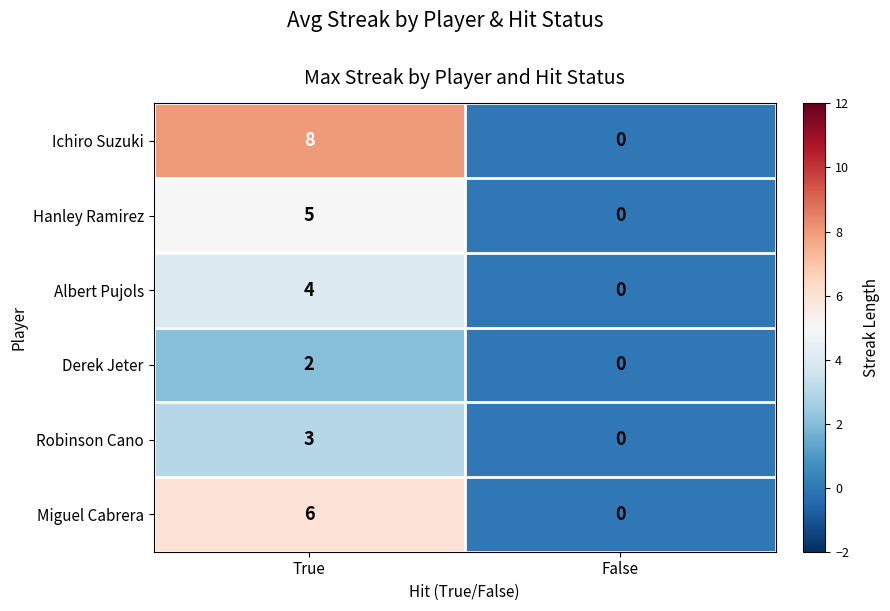

List the series in order of their overall mean, lowest first.

Derek Jeter, Robinson Cano, Albert Pujols, Hanley Ramirez, Miguel Cabrera, Ichiro Suzuki